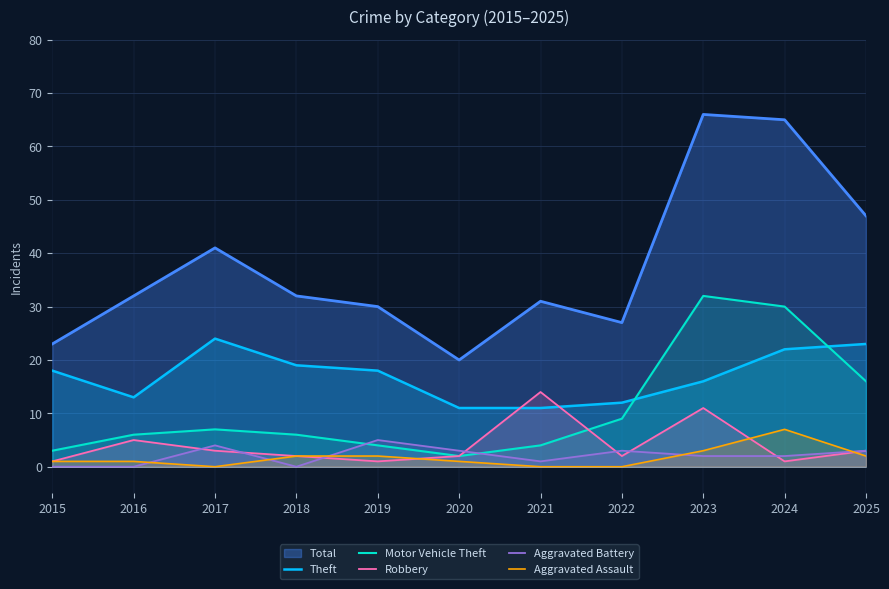

Is the value of Robbery at 2025 greater than the value of Theft at 2019?

No